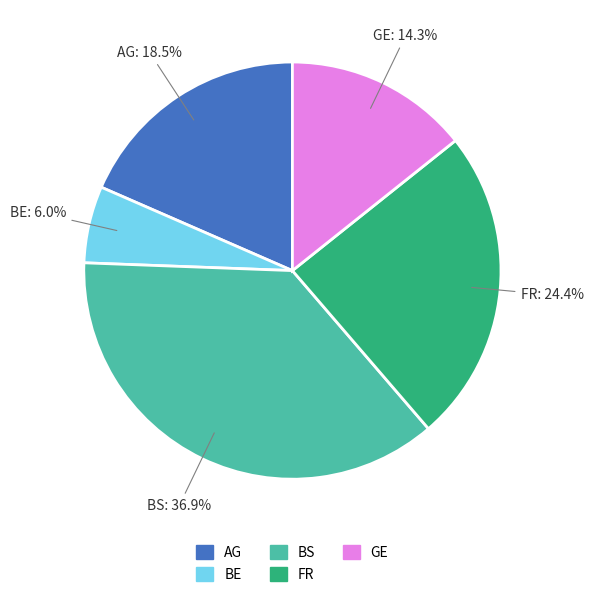

What percentage do BE and BS together represent?

42.9%